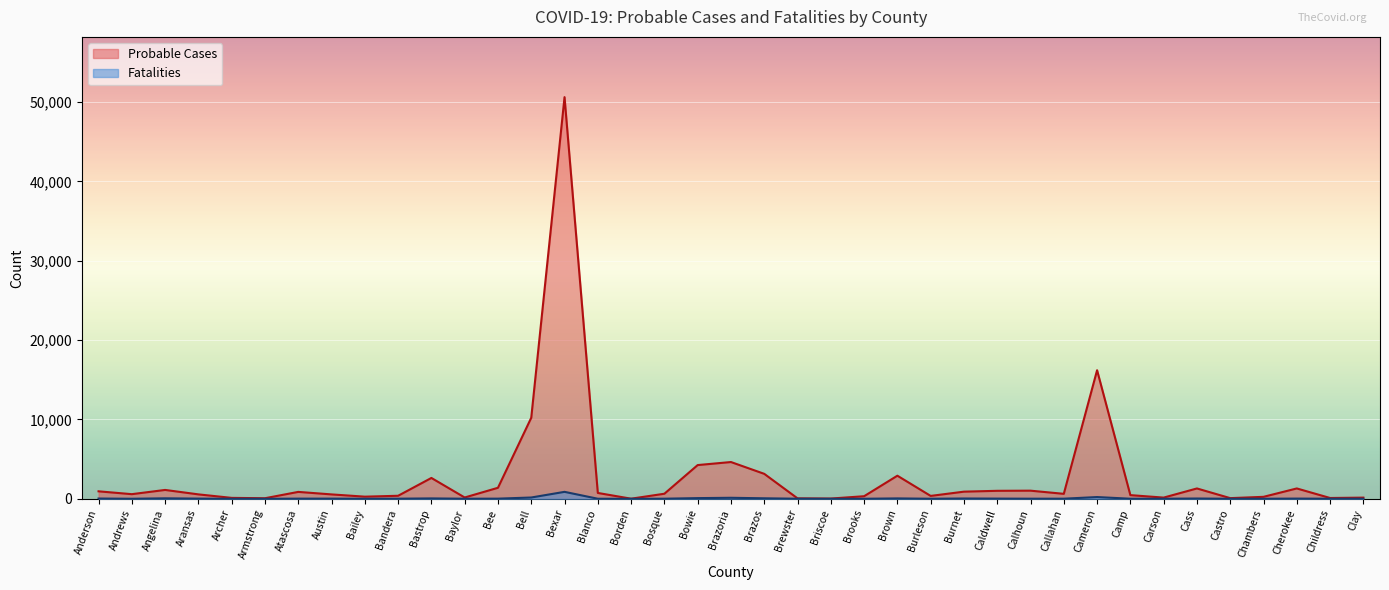

True or false: Probable Cases and Fatalities intersect in this chart.

False